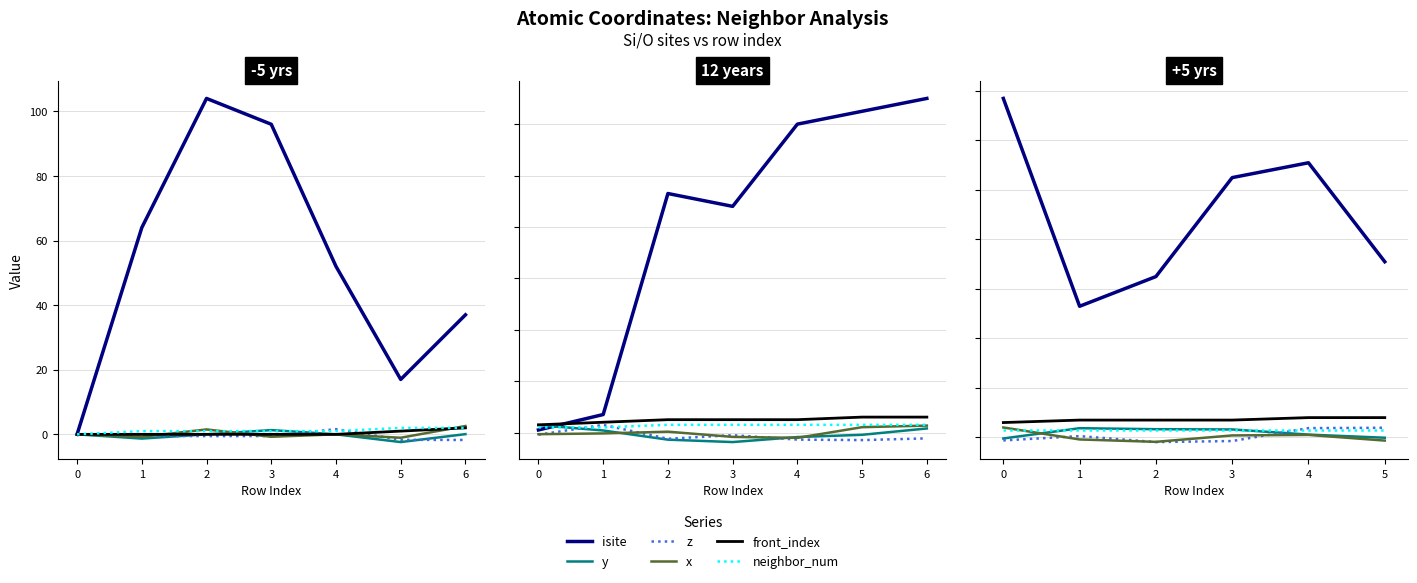

How many lines are shown in the chart?

6